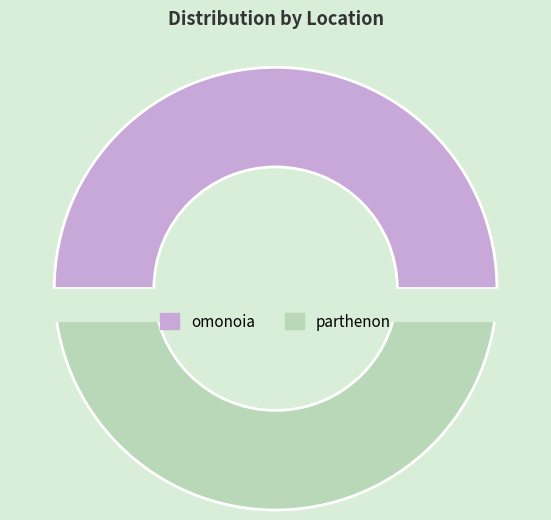

Combined, what portion of the pie is omonoia and parthenon?

100.0%